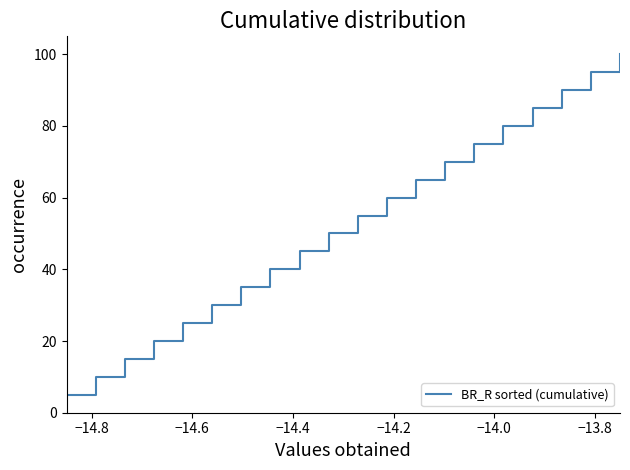

What is the greatest value displayed?

100.0